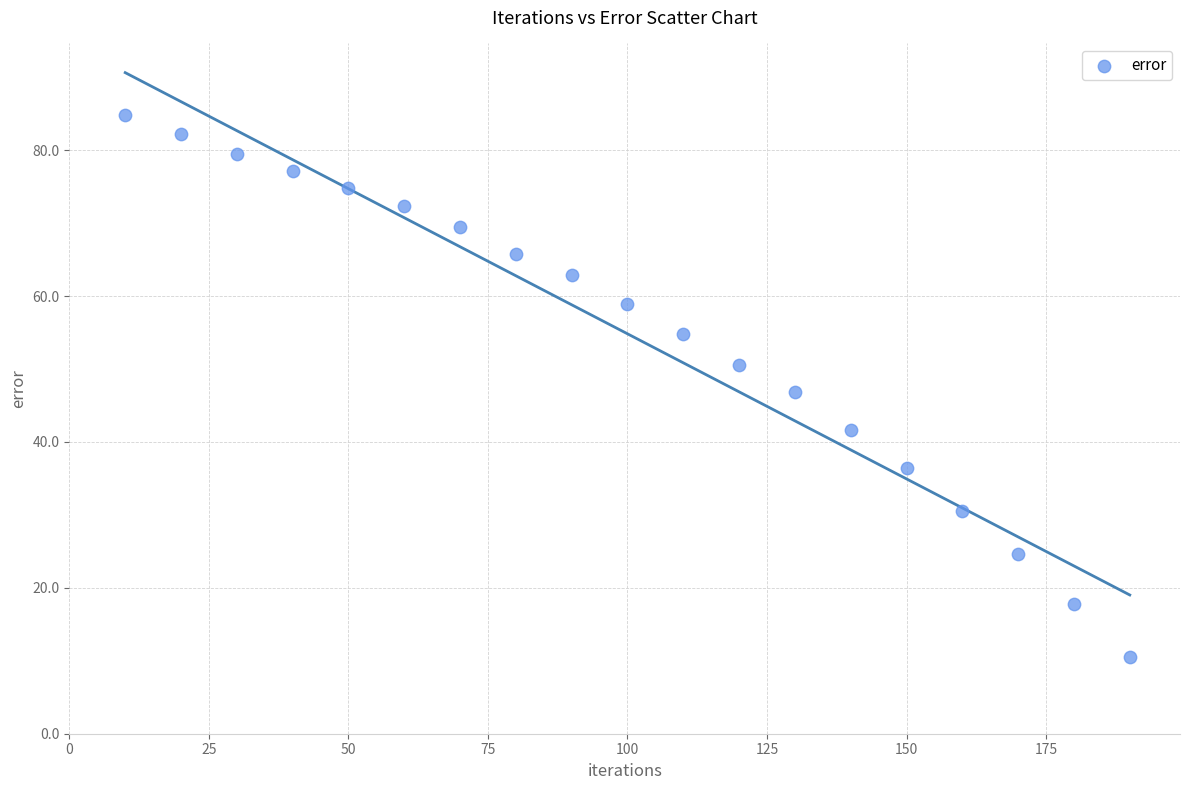

What is the range of Y values (max minus min)?

74.3